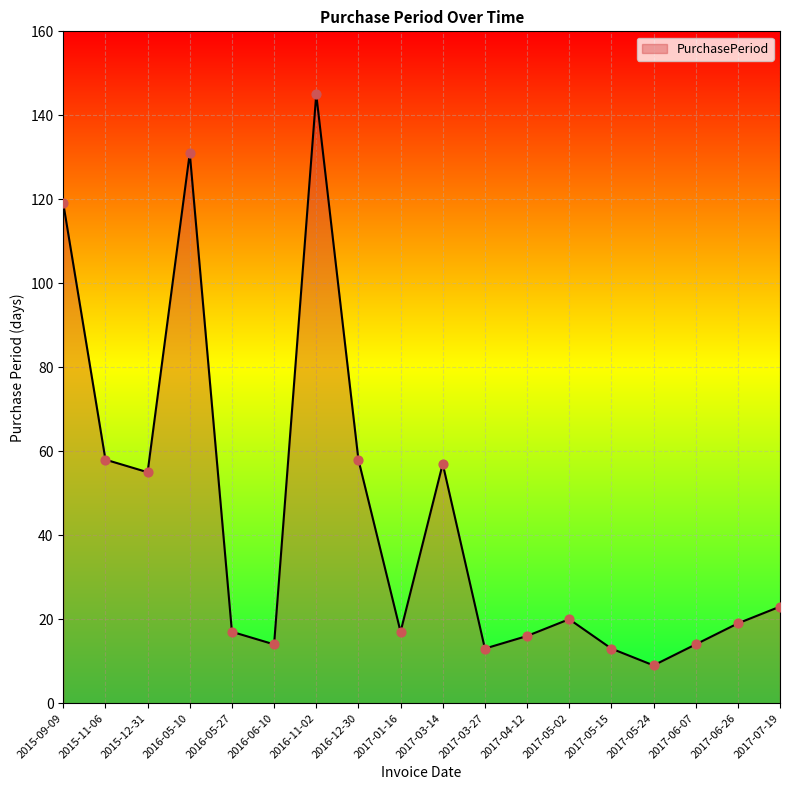

What is the ratio of the value at 2016-11-02 to the value at 2015-09-09?

1.2